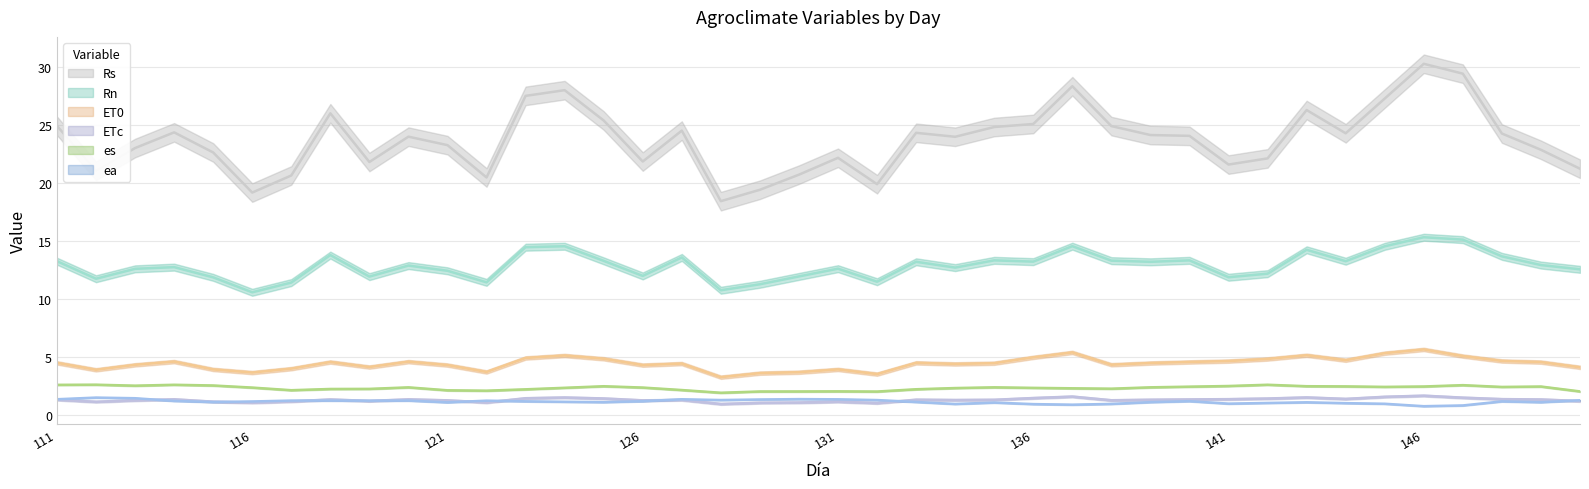

At how many categories does at least one series exceed 14?

40